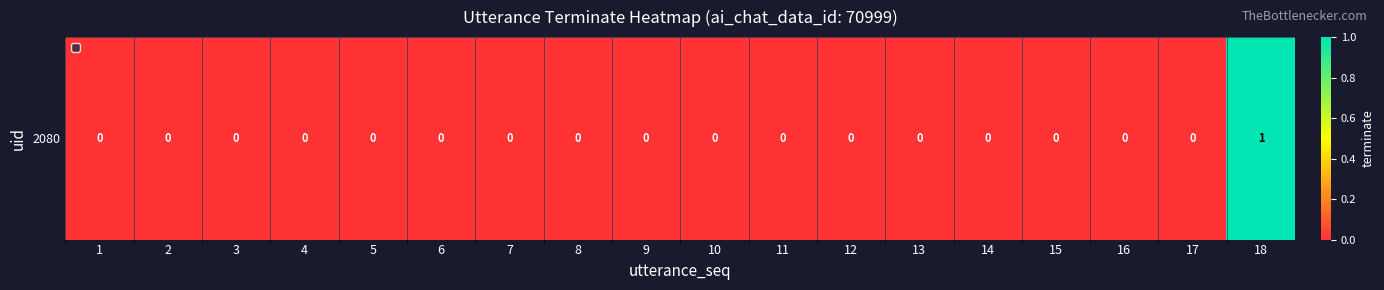

Count the values in the range 0 to 1.

18